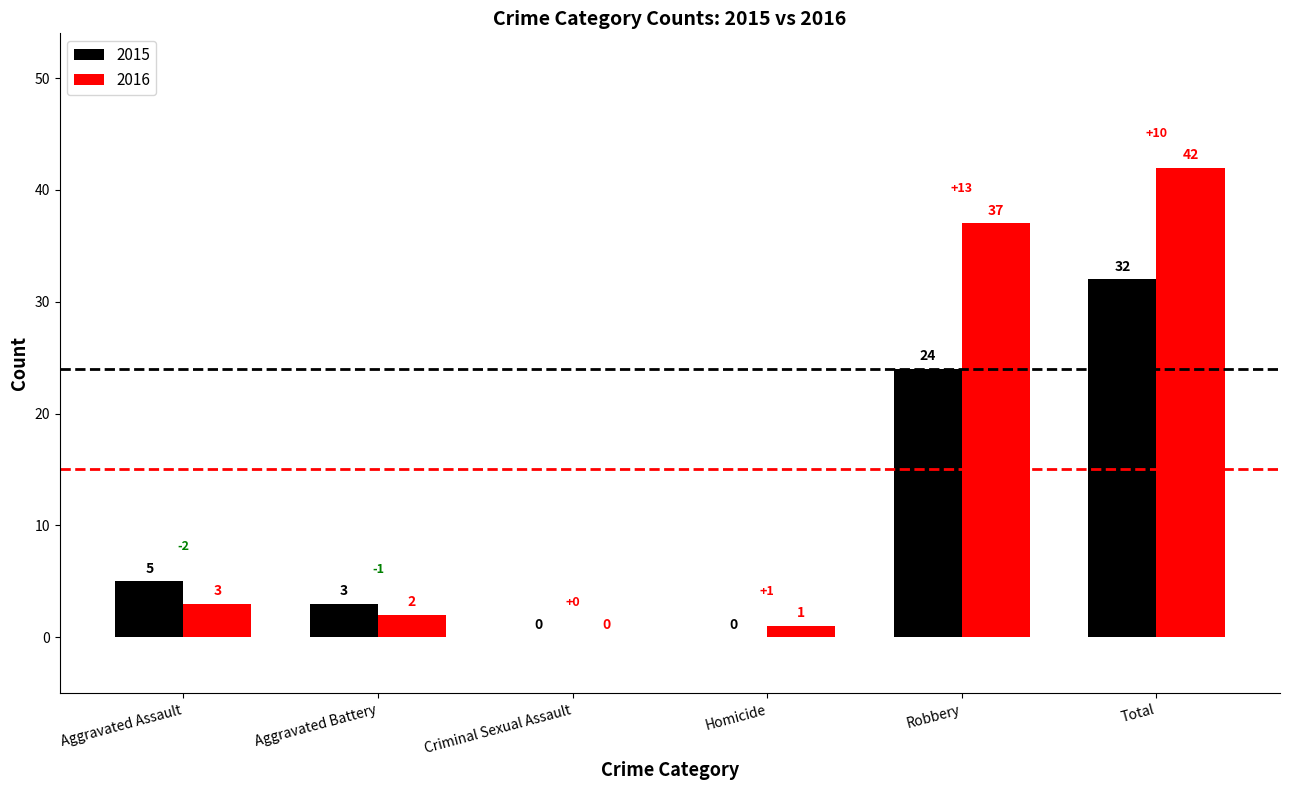

What are all the series names shown in the legend?

2015, 2016